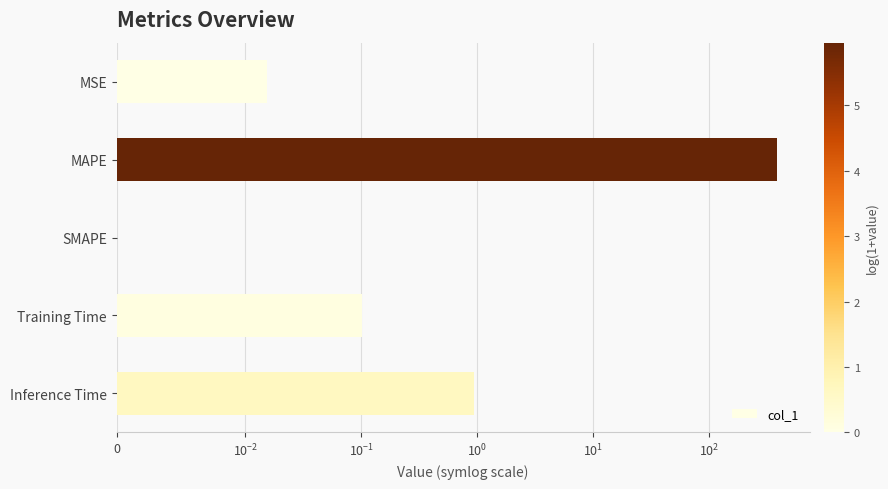

What is the greatest value displayed?

385.0